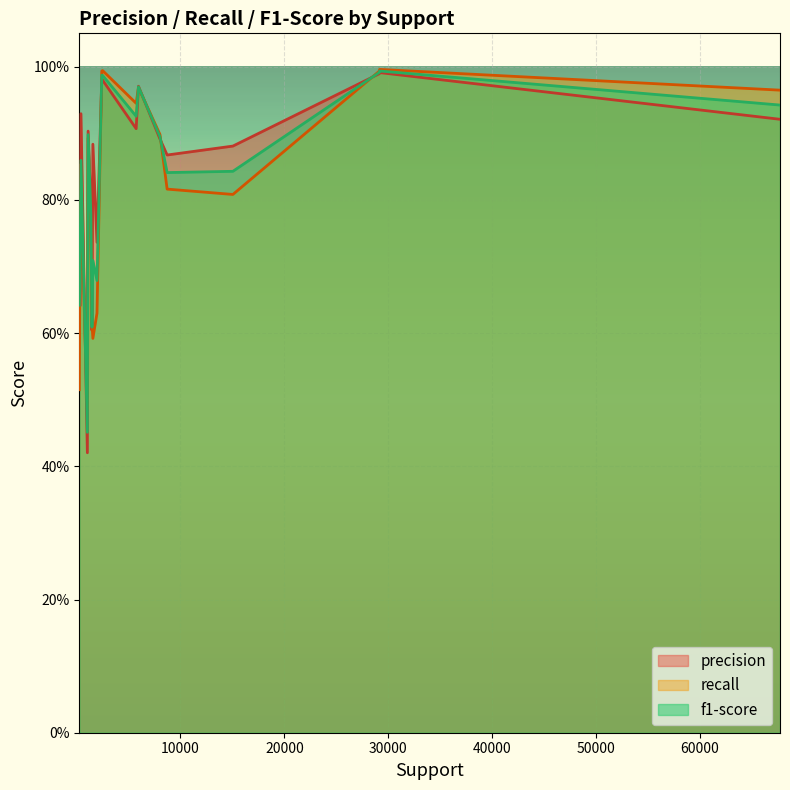

Reading left to right, what are all the values shown in this chart?

precision: 67697=0.9	15050=0.9	2516=1.0	2435=1.0	29140=1.0	29170=1.0	5963=1.0	5741=0.9	1972=0.7	1384=0.8	8032=0.9	1046=0.4	1118=0.9	1576=0.9	8723=0.9	428=0.9	1489=0.6	1075=0.8	328=0.6	268=0.9
recall: 67697=1.0	15050=0.8	2516=1.0	2435=1.0	29140=1.0	29170=1.0	5963=1.0	5741=0.9	1972=0.6	1384=0.8	8032=0.9	1046=0.5	1118=0.9	1576=0.6	8723=0.8	428=0.8	1489=0.6	1075=0.5	328=0.7	268=0.5
f1-score: 67697=0.9	15050=0.8	2516=1.0	2435=1.0	29140=1.0	29170=1.0	5963=1.0	5741=0.9	1972=0.7	1384=0.8	8032=0.9	1046=0.5	1118=0.9	1576=0.7	8723=0.8	428=0.9	1489=0.6	1075=0.6	328=0.7	268=0.6